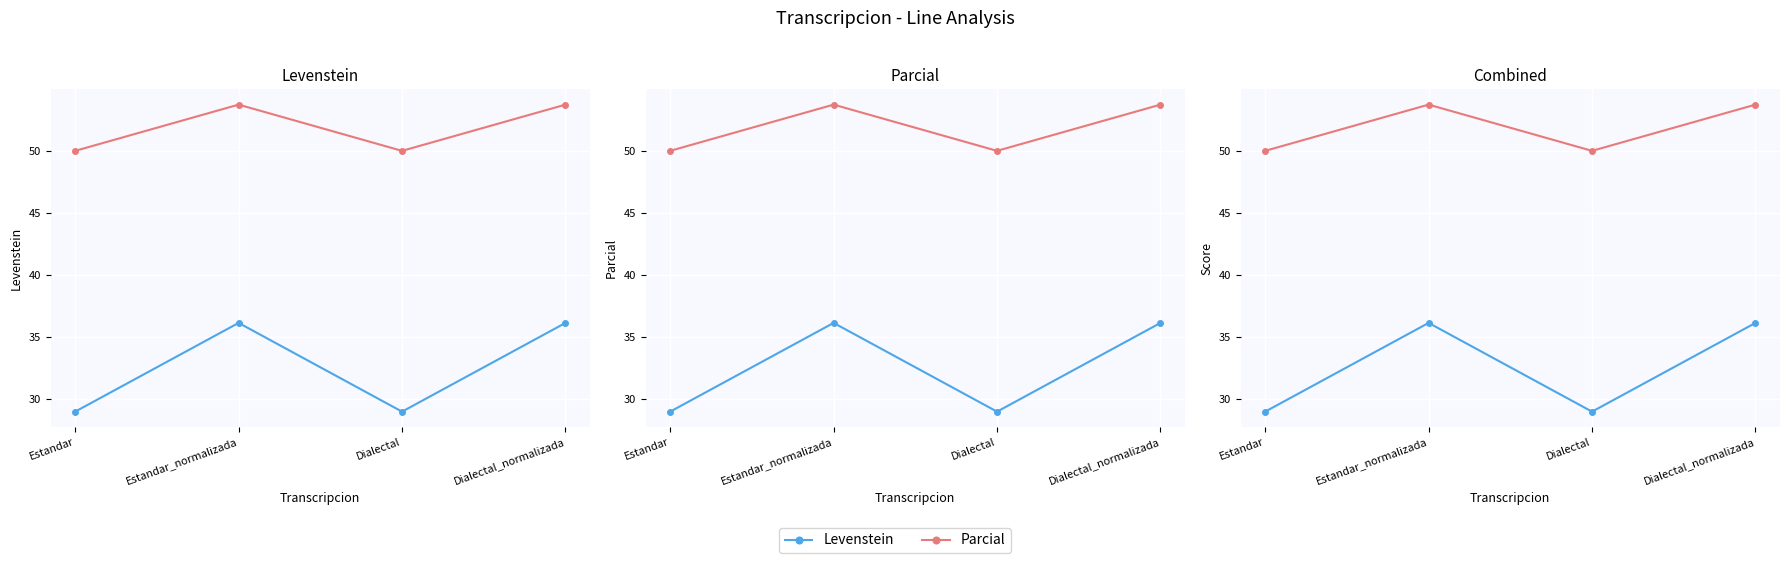

Read the Parcial value at Estandar_normalizada.

53.7